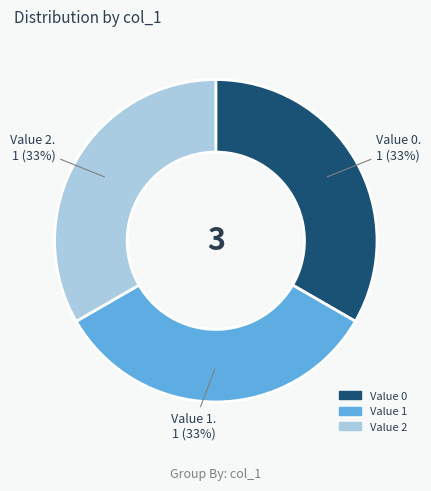

Does any single category account for the majority?

No